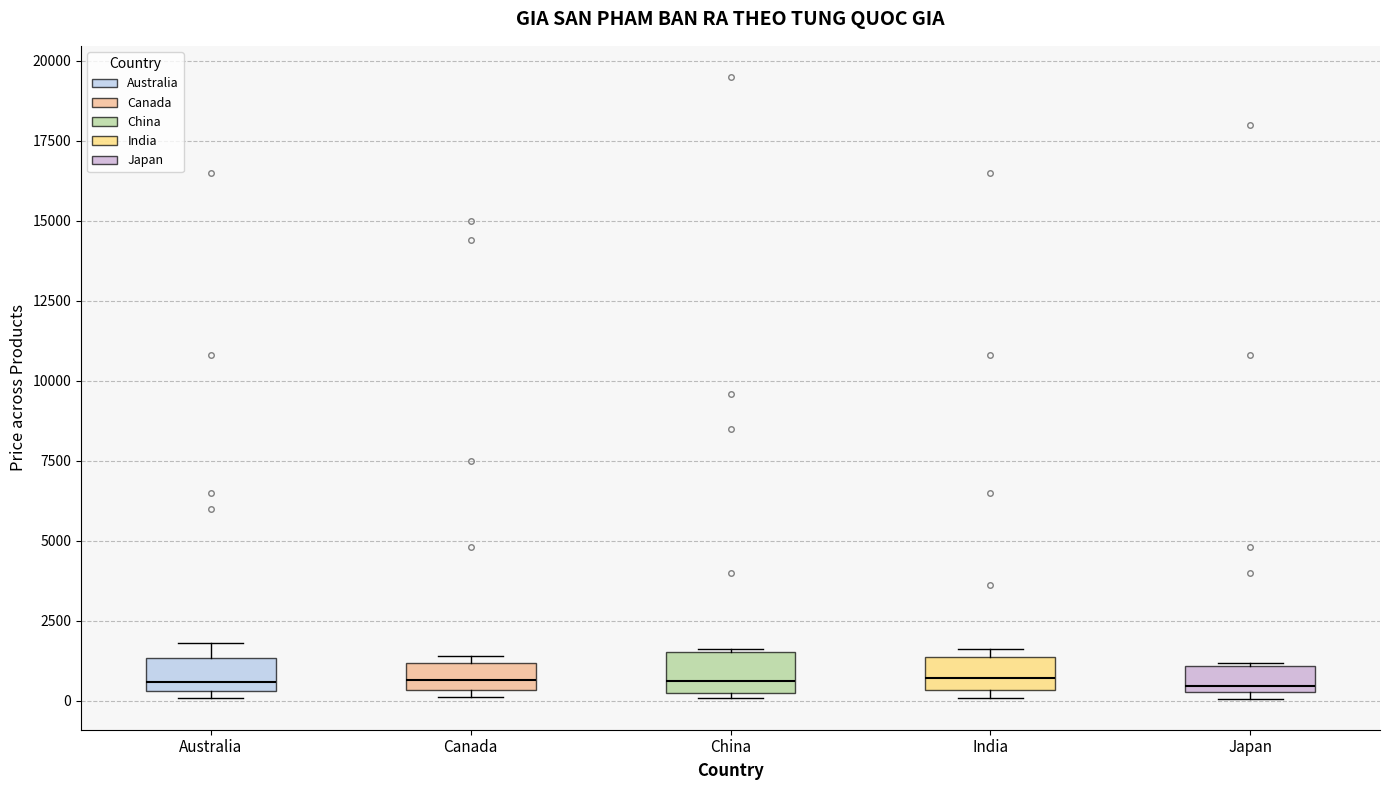

Reading left to right, read every box against the y-axis: the position of its median line, the range the box covers, and the ends of its whiskers. The values are not printed on the chart, so give them approximately, as read against the axis.

Australia: median 500 (just above the box's lower edge), box 500 to 1500, whiskers 0 to 2000
Canada: median 500 (inside the box), box 500 to 1000, whiskers 0 to 1500
China: median 500, box 0 to 1500, whiskers 0 (just below the box's lower edge) to 1500
India: median 500 (inside the box), box 500 to 1500, whiskers 0 to 1500 (just above the box's upper edge)
Japan: median 500 (just above the box's lower edge), box 500 to 1000, whiskers 0 to 1000